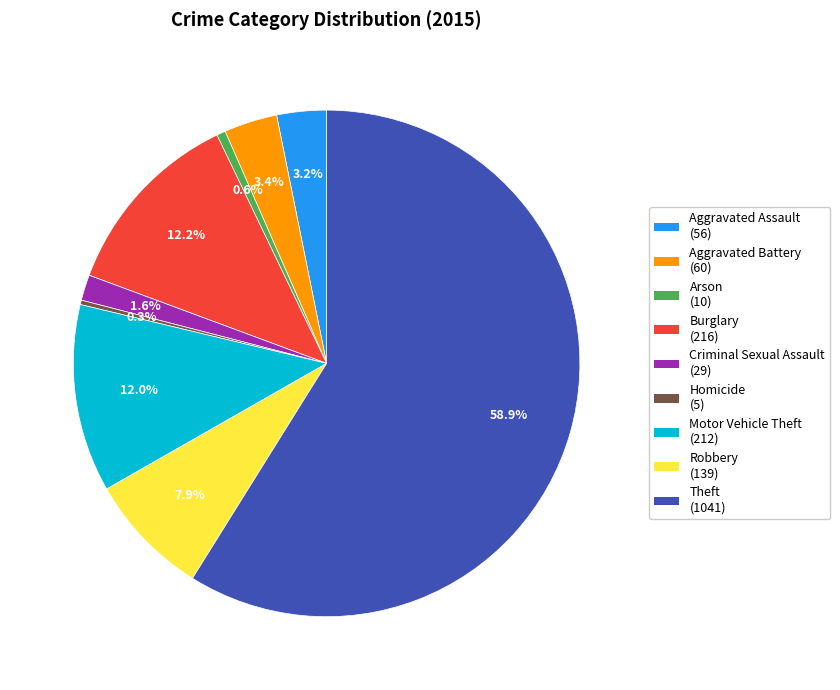

What is the ratio of the value at Motor Vehicle Theft (212) to the value at Aggravated Assault (56)?

3.8